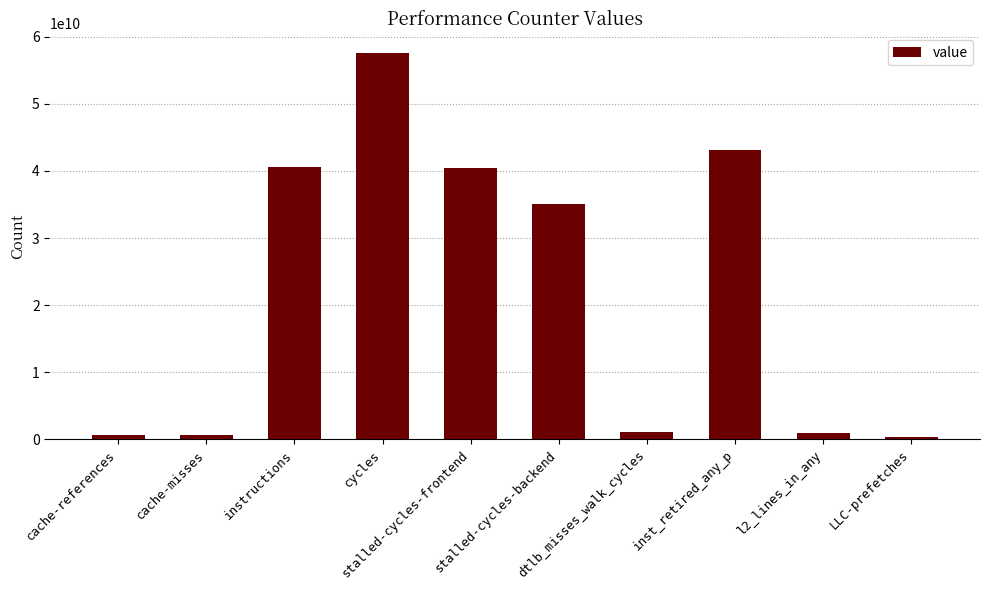

What is the label of the 10th bar from the right?

cache-references